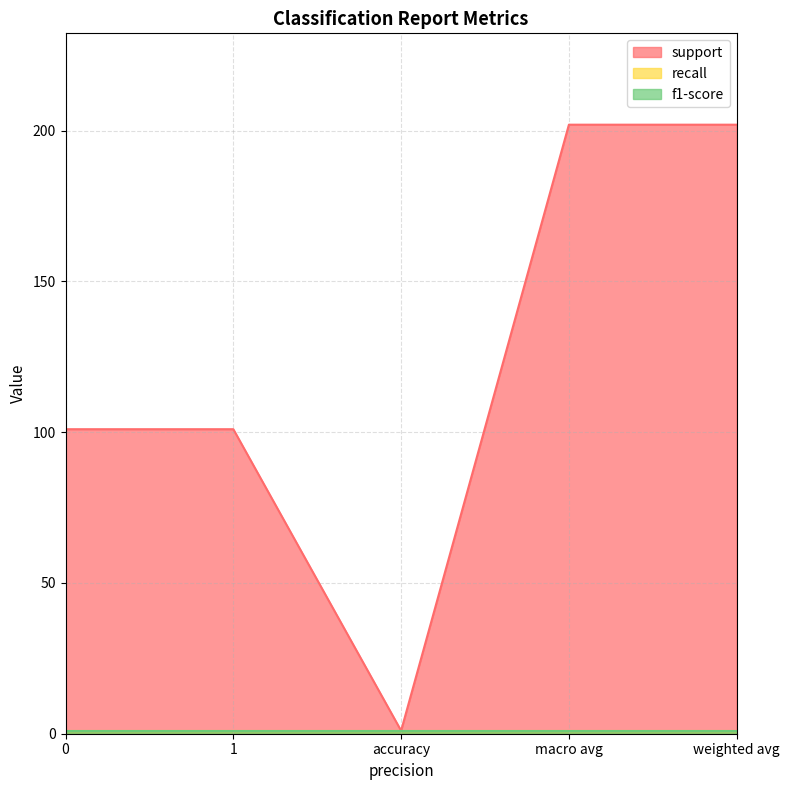

At weighted avg, list the series in order from smallest to largest.

recall, f1-score, support